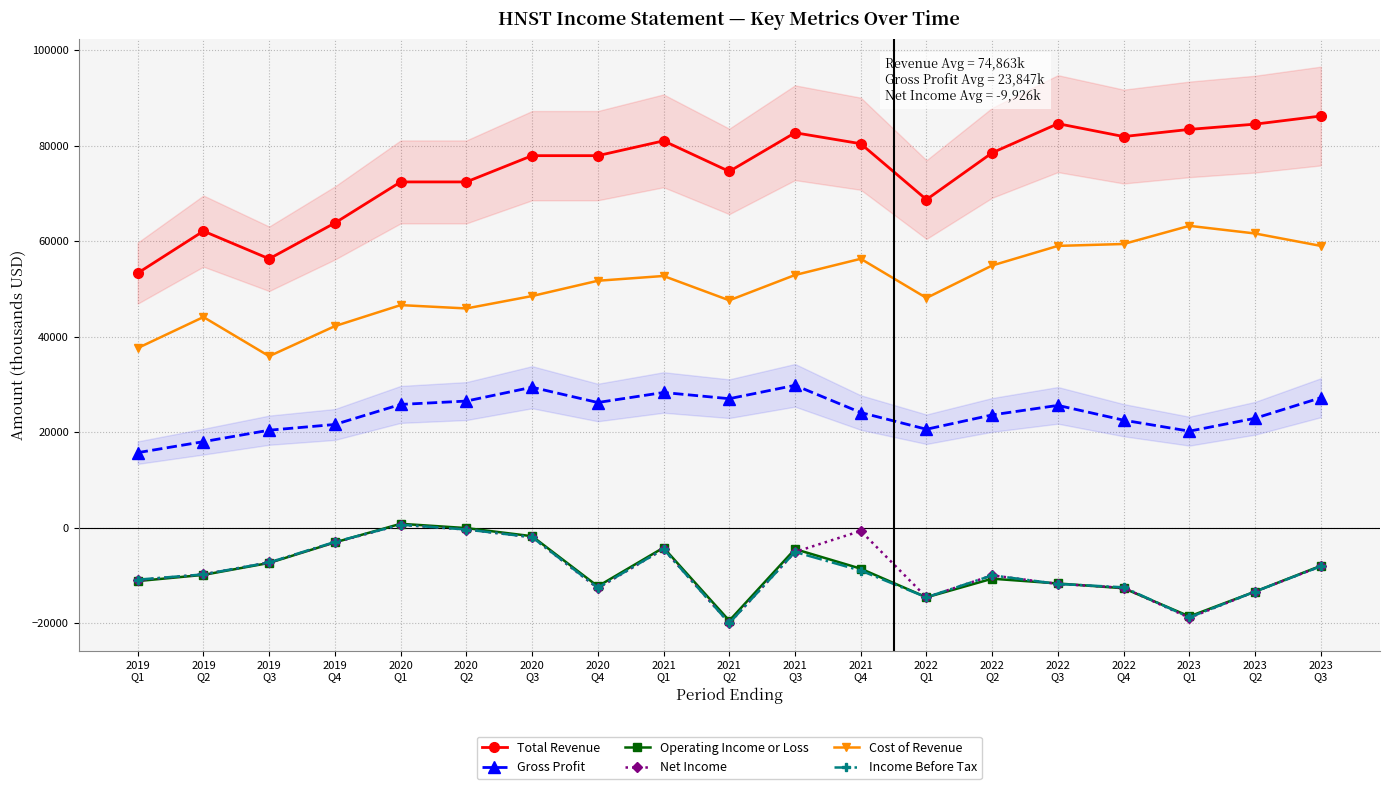

How many intersections are there between Operating Income or Loss and Net Income?

4